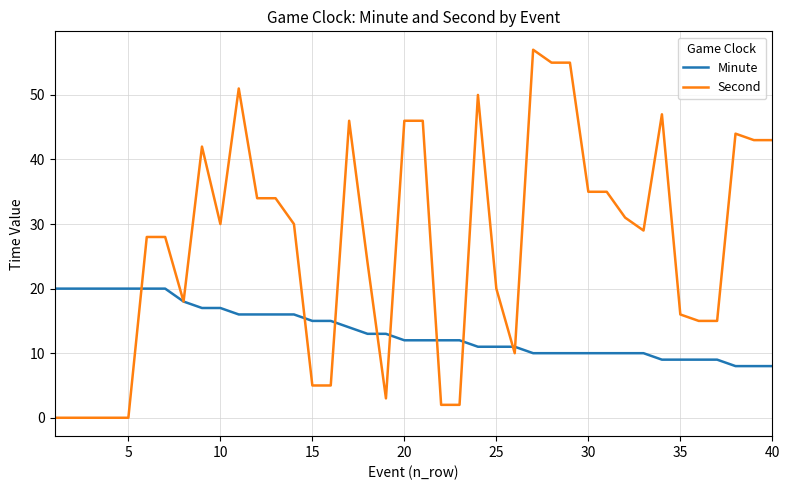

Which series has the largest range (max minus min)?

Second